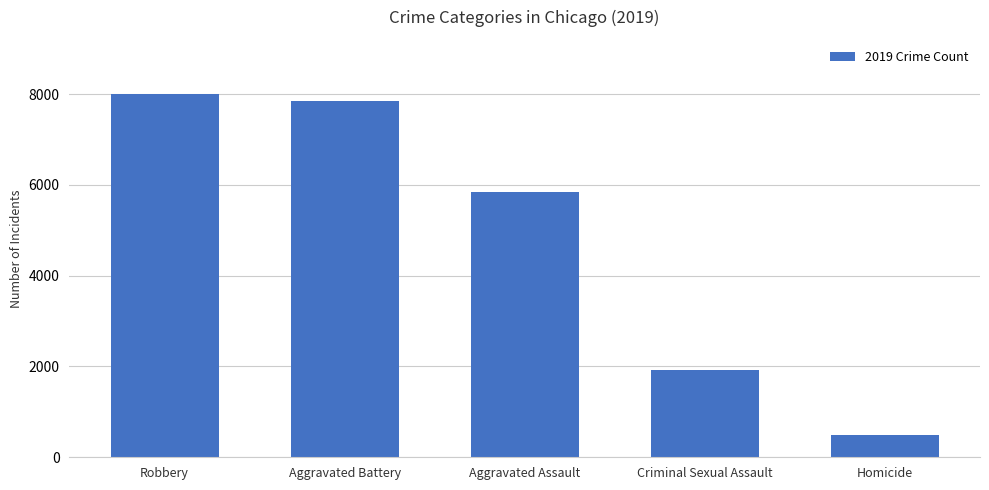

Which label corresponds to the smallest value in the chart?

Homicide